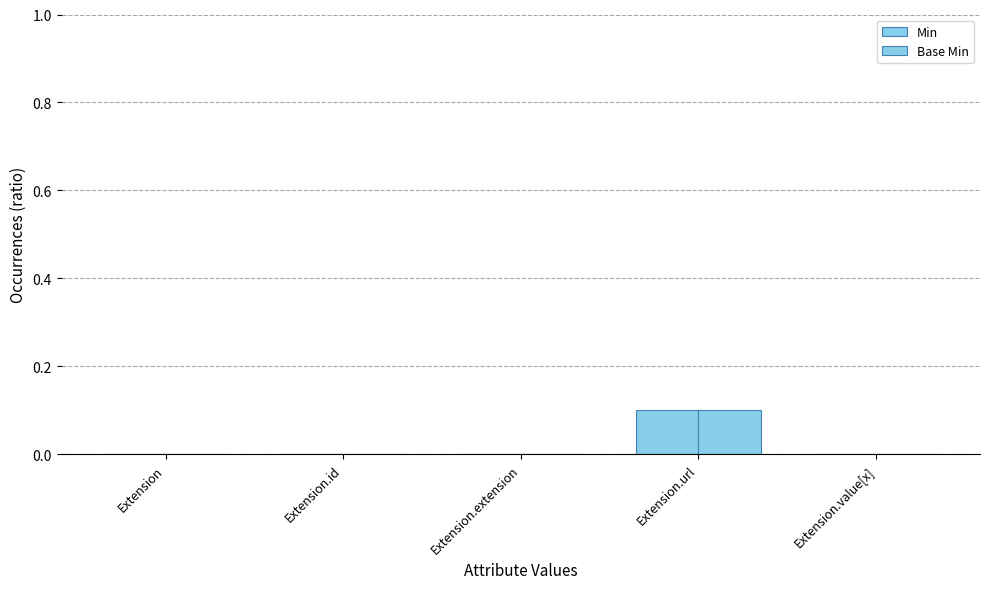

Reading left to right, what are all the values shown in this chart?

Min: 0.0	0.0	0.0	0.1	0.0
Base Min: 0.0	0.0	0.0	0.1	0.0